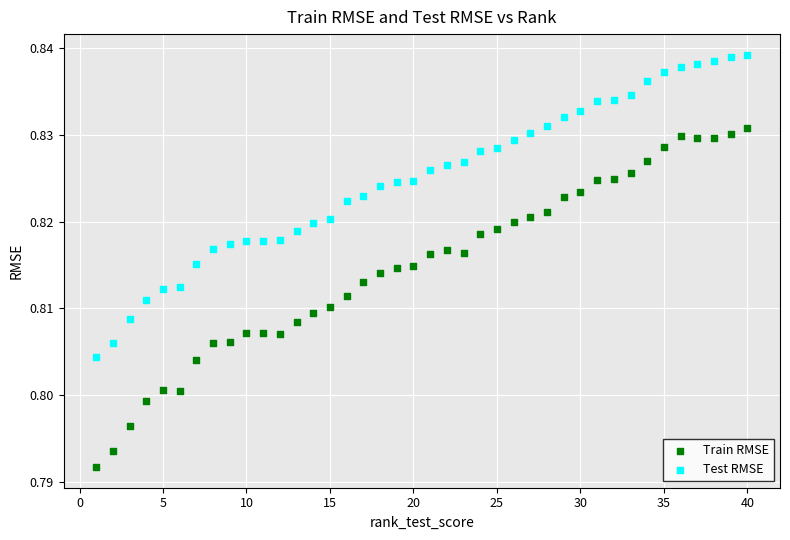

Which series reaches the maximum Y coordinate?

Test RMSE